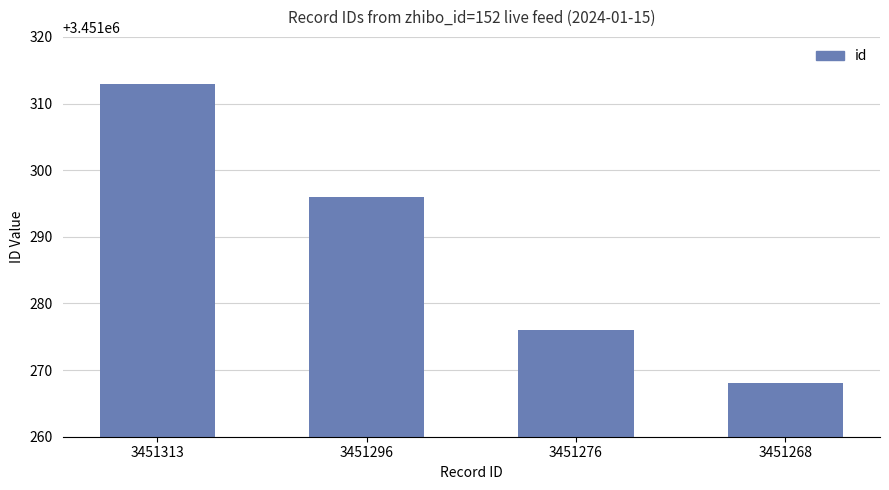

What is the value of the 3rd bar from the left?

3451276